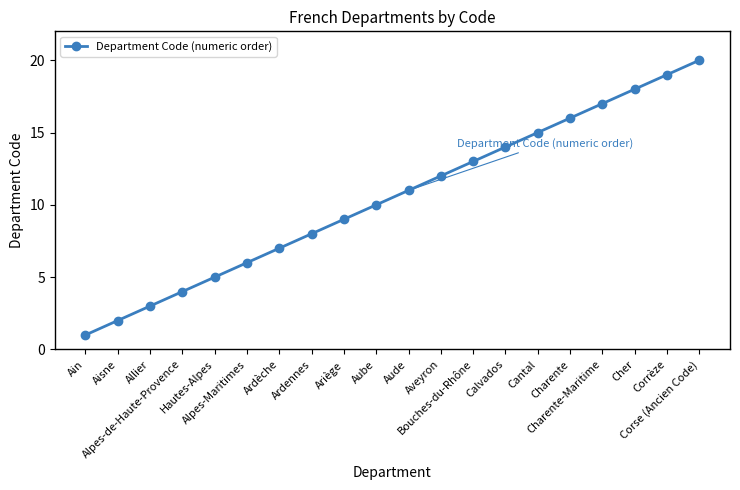

List the labels in order of value, largest first.

Corse (Ancien Code), Corrèze, Cher, Charente-Maritime, Charente, Cantal, Calvados, Bouches-du-Rhône, Aveyron, Aude, Aube, Ariège, Ardennes, Ardèche, Alpes-Maritimes, Hautes-Alpes, Alpes-de-Haute-Provence, Allier, Aisne, Ain